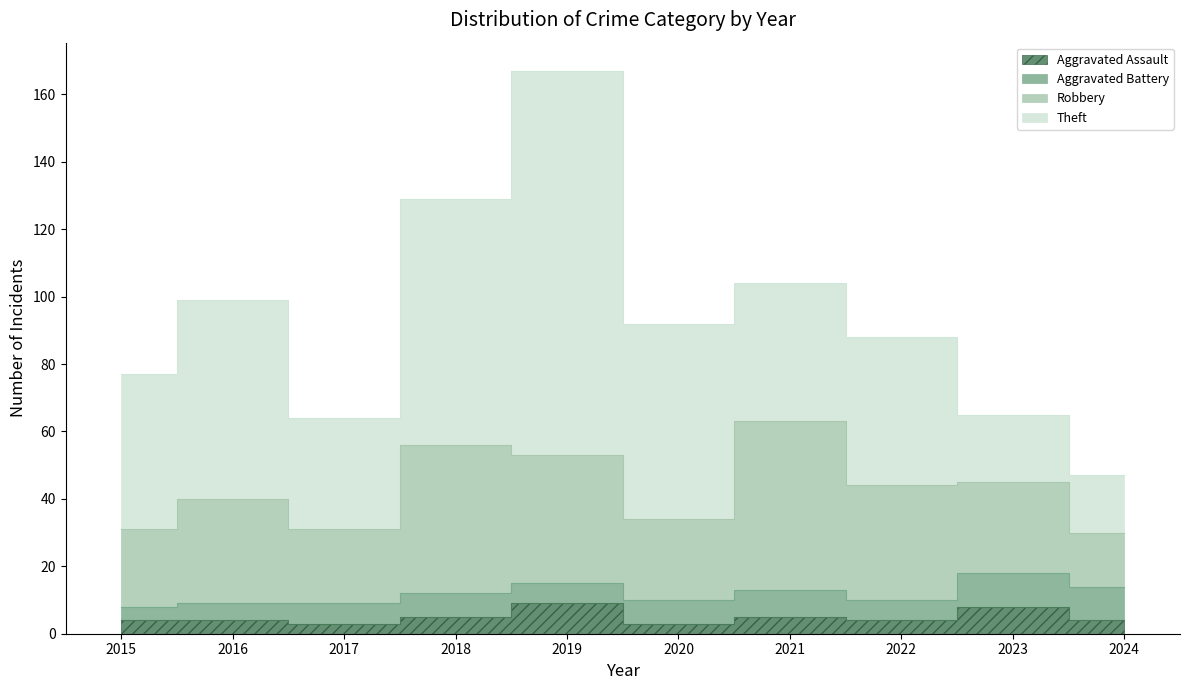

How many lines are shown in the chart?

4